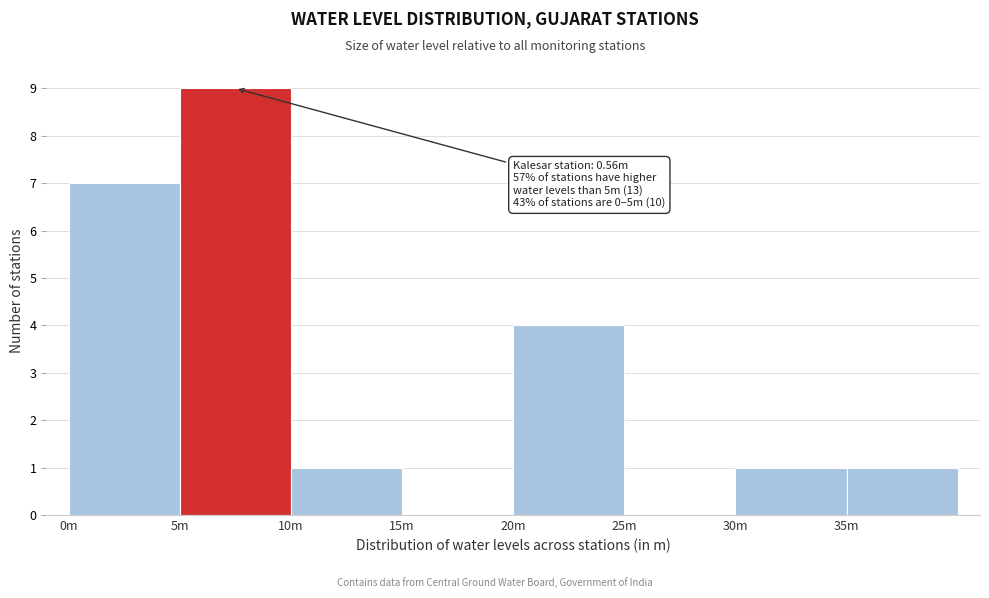

Reading left to right, list all the values displayed in this chart.

0m=7	5m=9	10m=1	15m=0	20m=4	25m=0	30m=1	35m=1